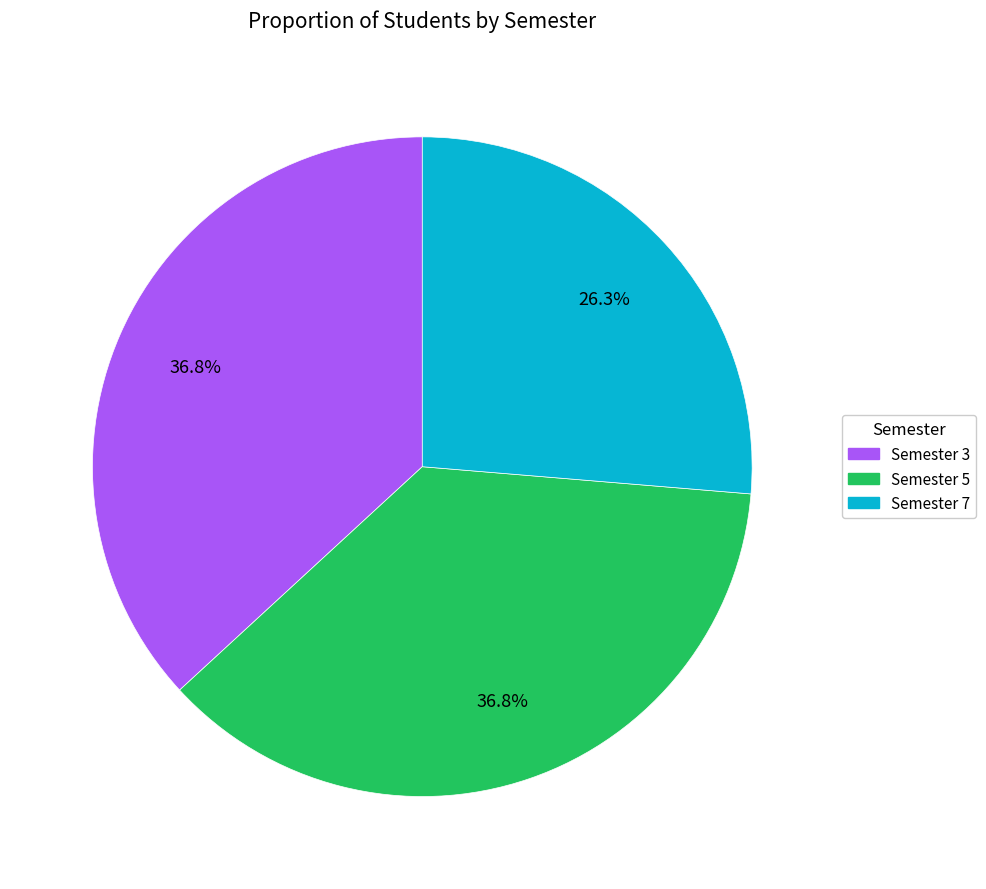

Between Semester 7 and Semester 3, which is larger?

Semester 3